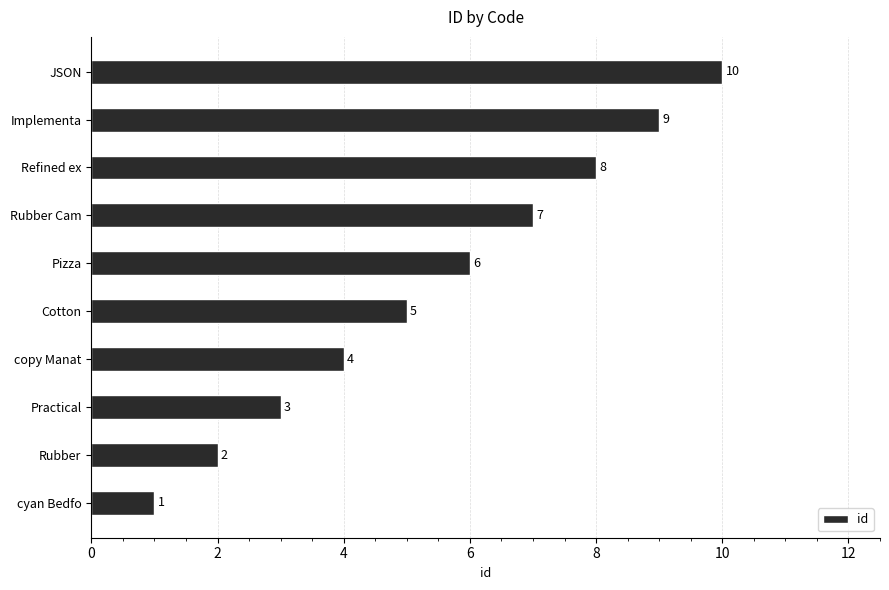

At which category does the chart reach its peak across all series?

JSON